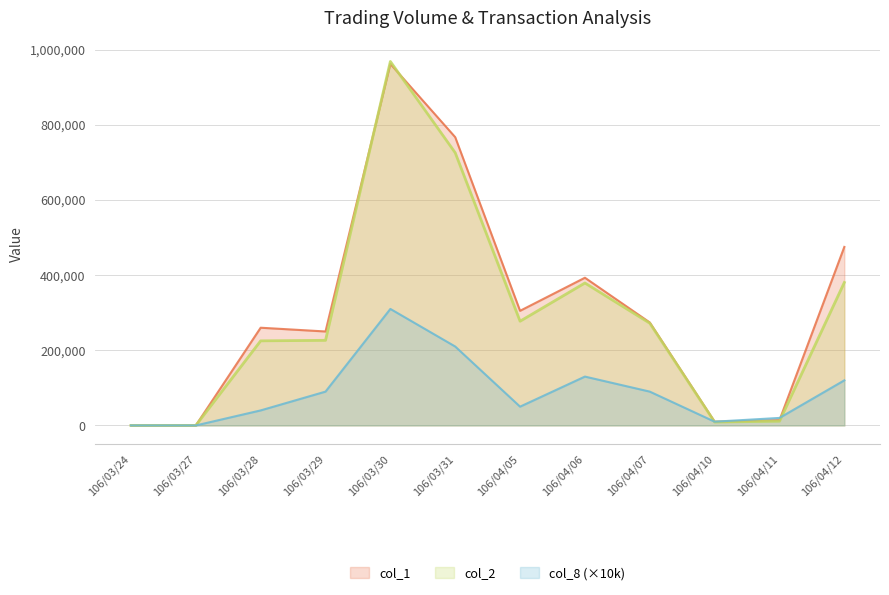

What is the maximum value shown in the chart?

968450